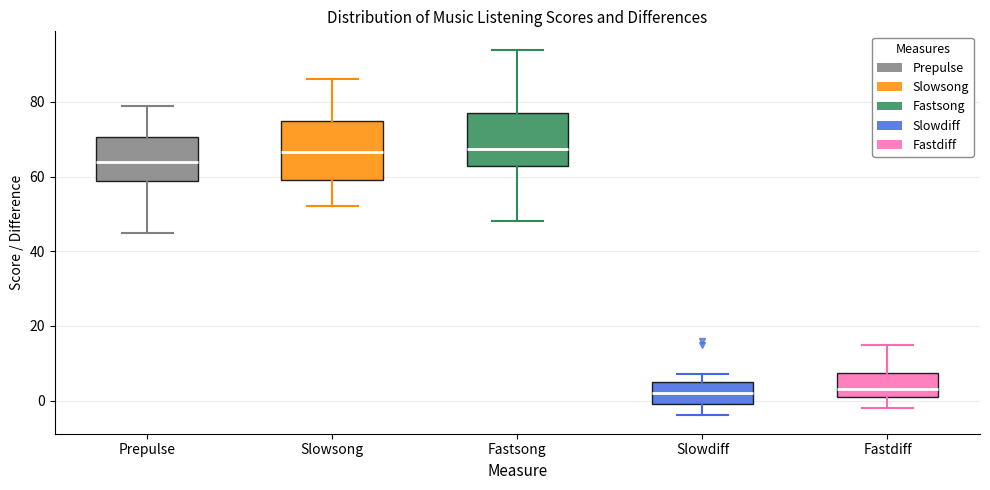

Reading left to right, read every box against the y-axis: the position of its median line, the range the box covers, and the ends of its whiskers. The values are not printed on the chart, so give them approximately, as read against the axis.

Prepulse: median 64, box 58 to 70, whiskers 46 to 80
Slowsong: median 66, box 60 to 76, whiskers 52 to 86
Fastsong: median 68, box 62 to 78, whiskers 48 to 94
Slowdiff: median 2, box 0 to 6, whiskers -4 to 8
Fastdiff: median 4, box 2 to 8, whiskers -2 to 16